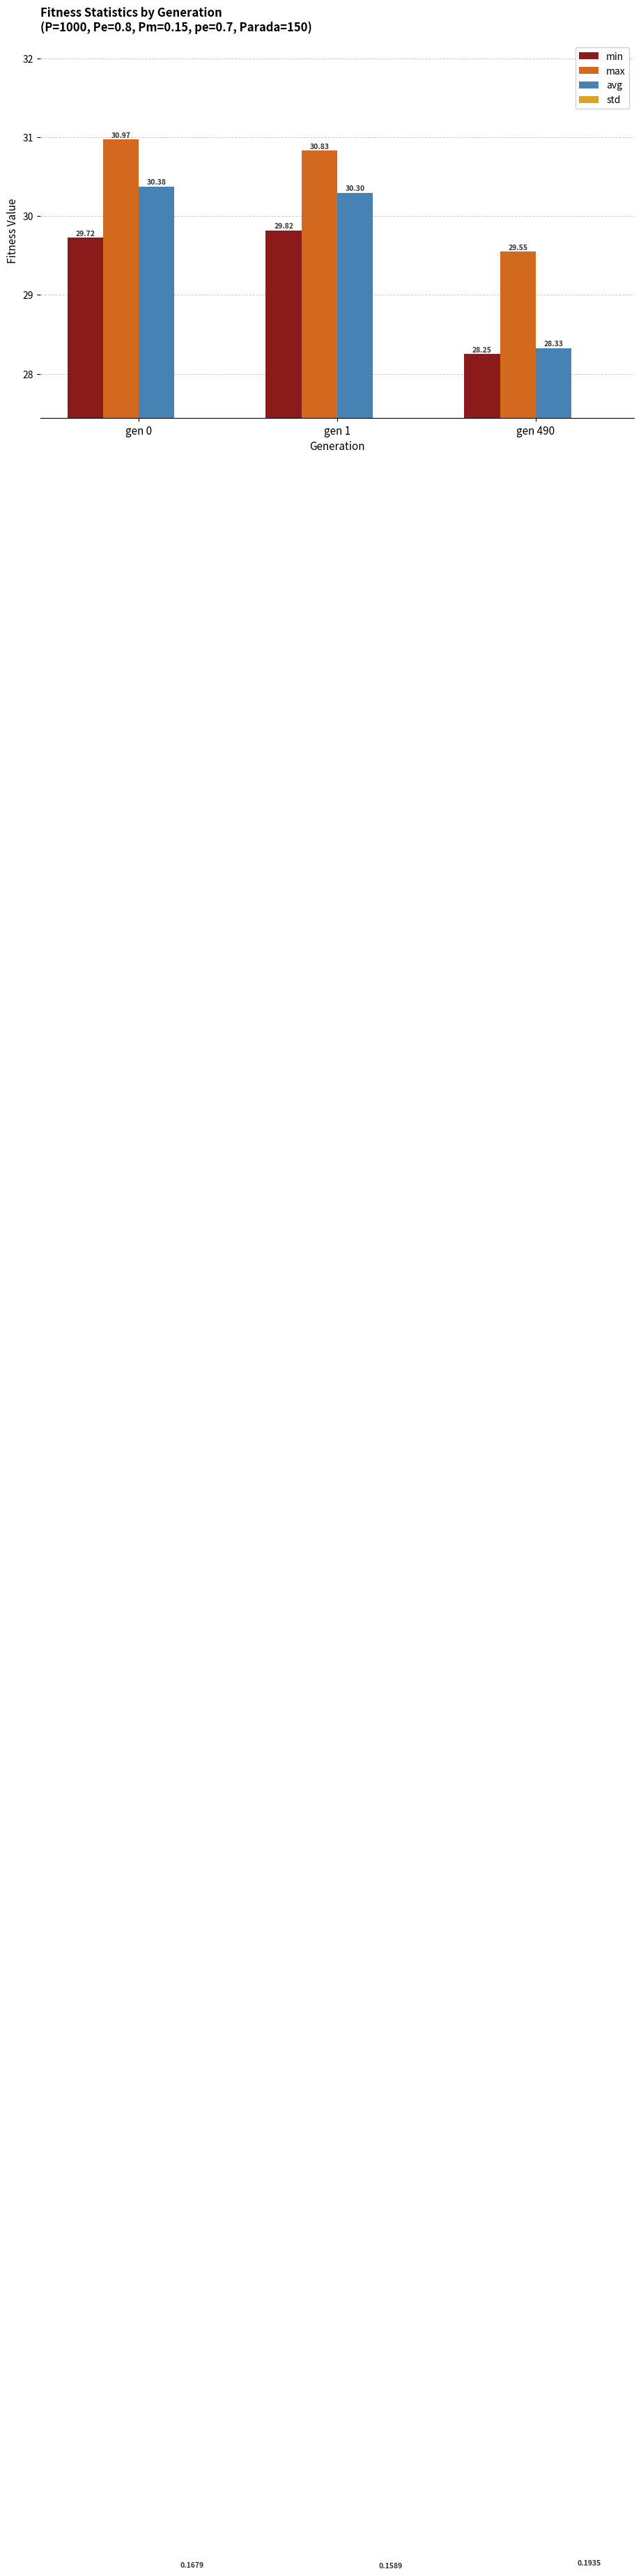

Does the chart contain stacked bars?

No